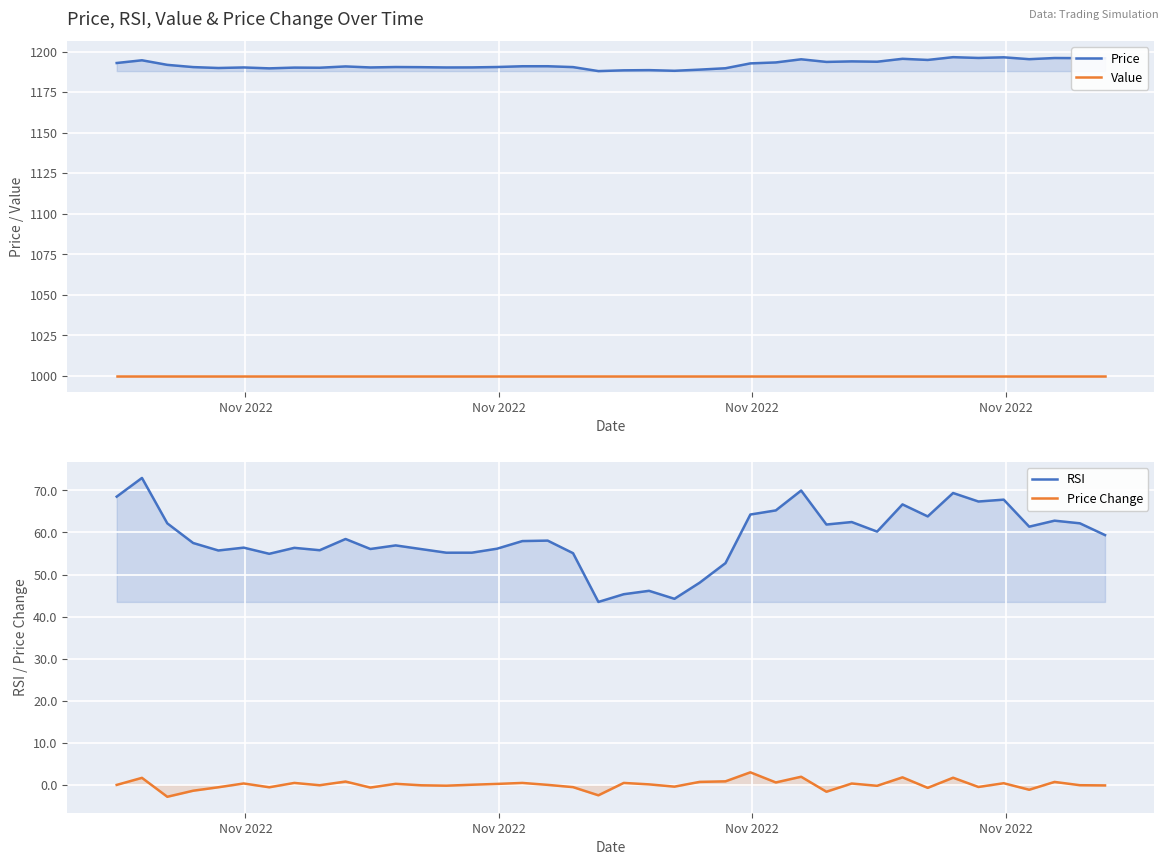

True or false: Price Change and Price cross at least once.

False